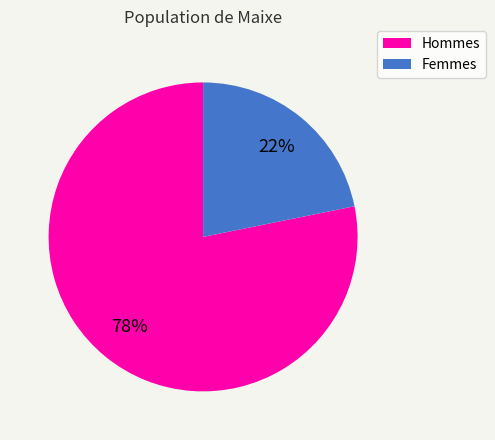

How many segments does this pie chart have?

2